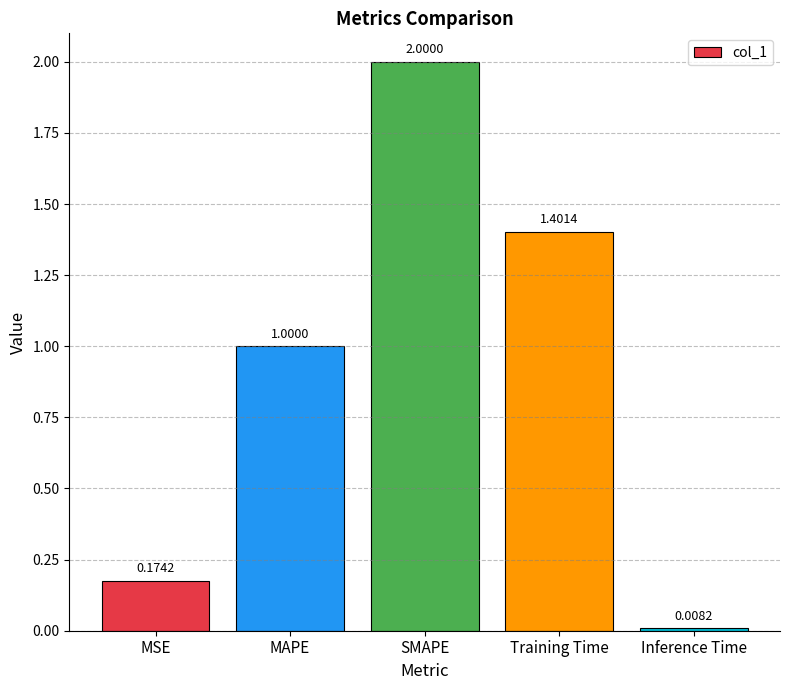

What is the change in value from MSE to SMAPE?

+1.8